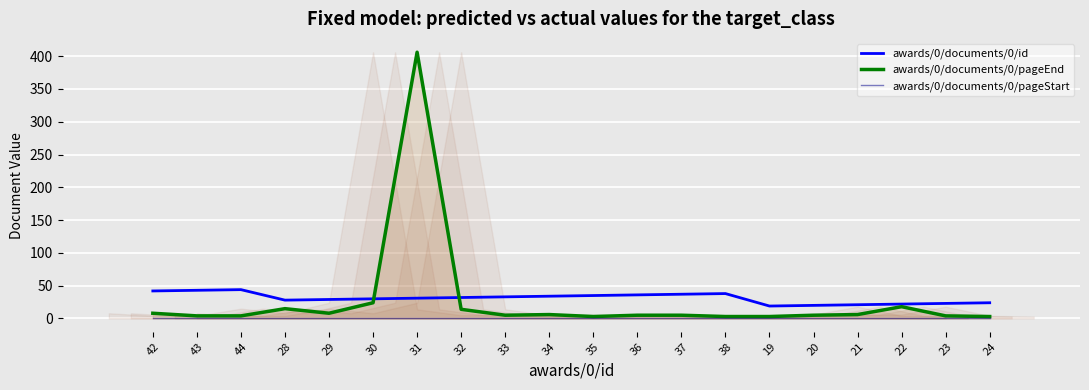

Which series changed the most between 32 and 37?

awards/0/documents/0/pageEnd